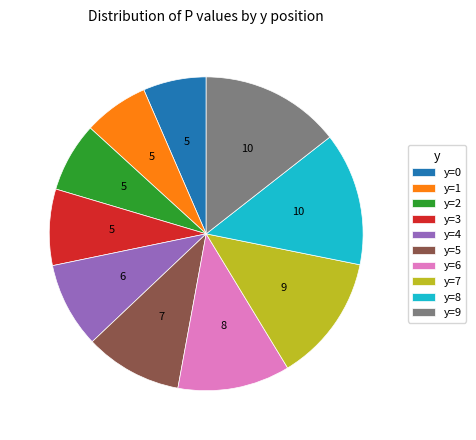

The y=0 slice represents 1% of the pie. True or false?

False